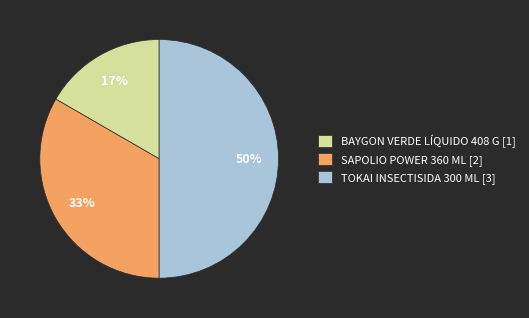

Between SAPOLIO POWER 360 ML and BAYGON VERDE LÍQUIDO 408 G, which is larger?

SAPOLIO POWER 360 ML